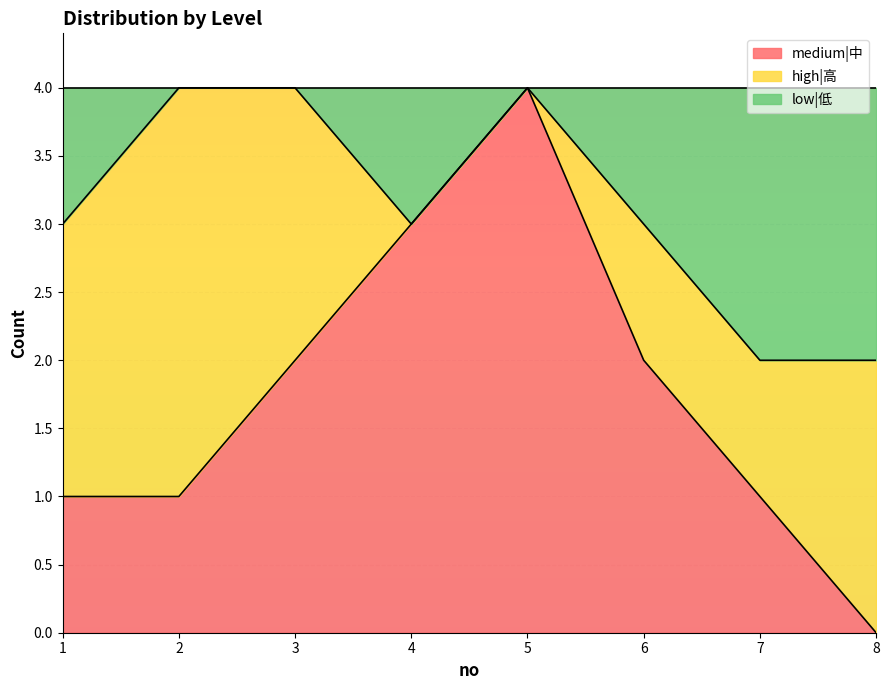

True or false: medium|中 has a value of 1 at 7.

True